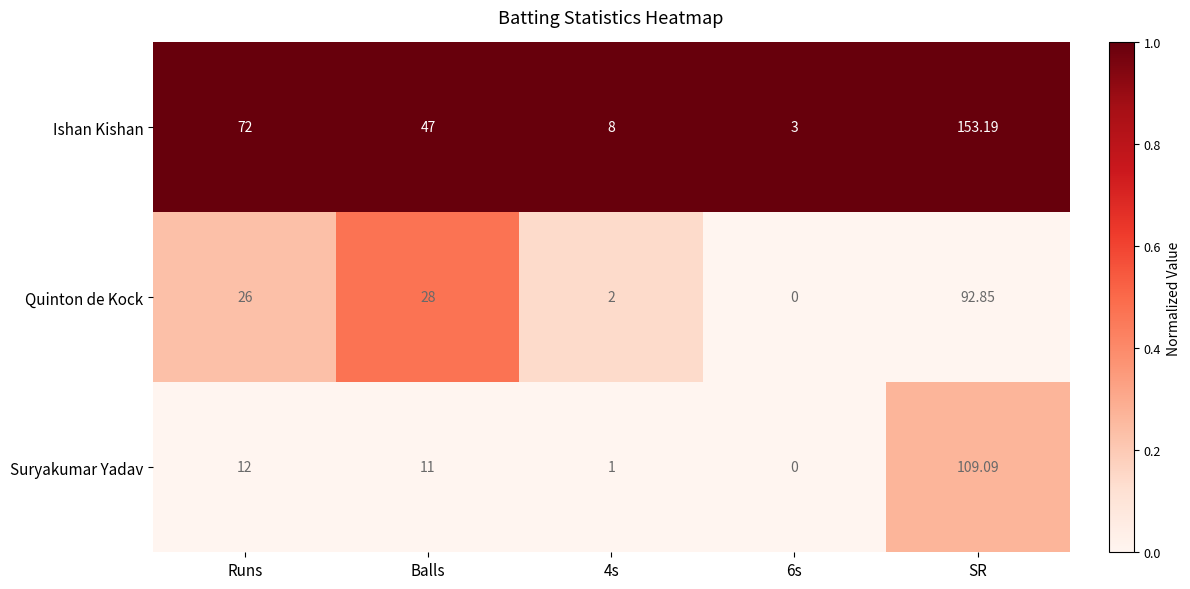

Which series has the widest spread of values?

Ishan Kishan